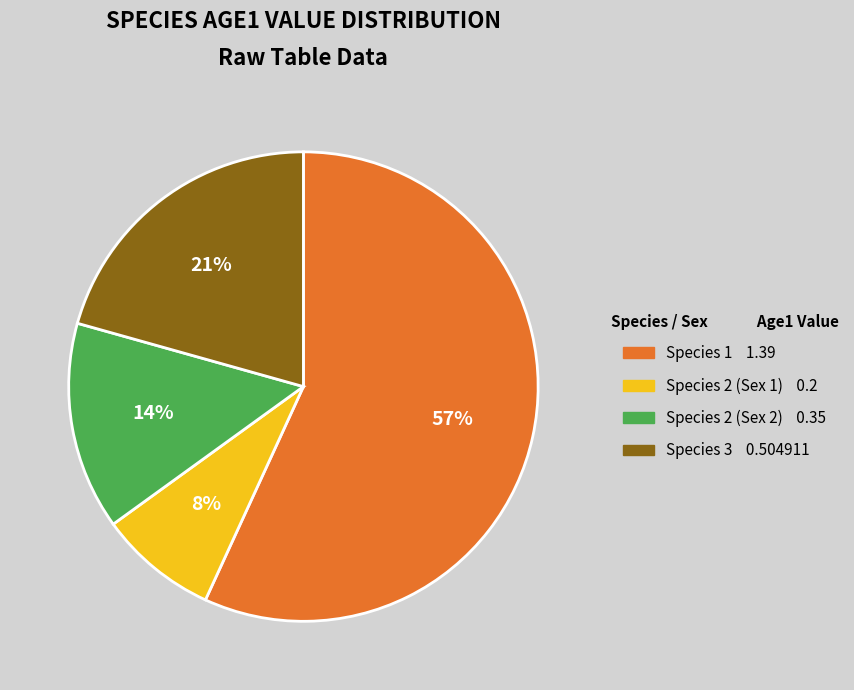

Which category has the biggest portion of the pie?

Species 1